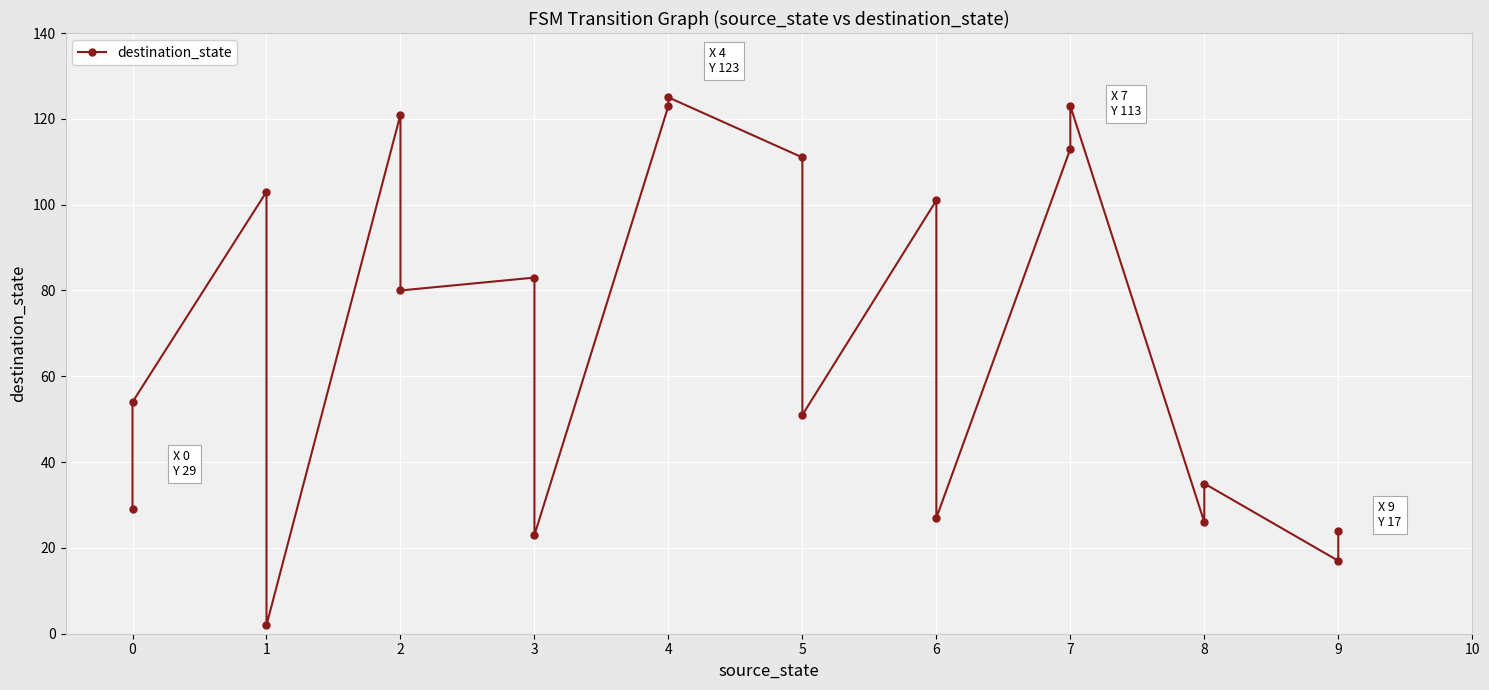

Count the number of data series in this chart.

1